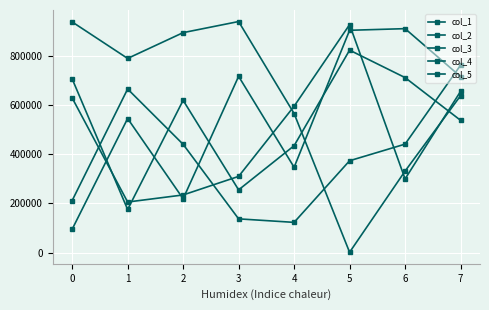

Where do col_5 and col_2 first cross each other?

0 and 1